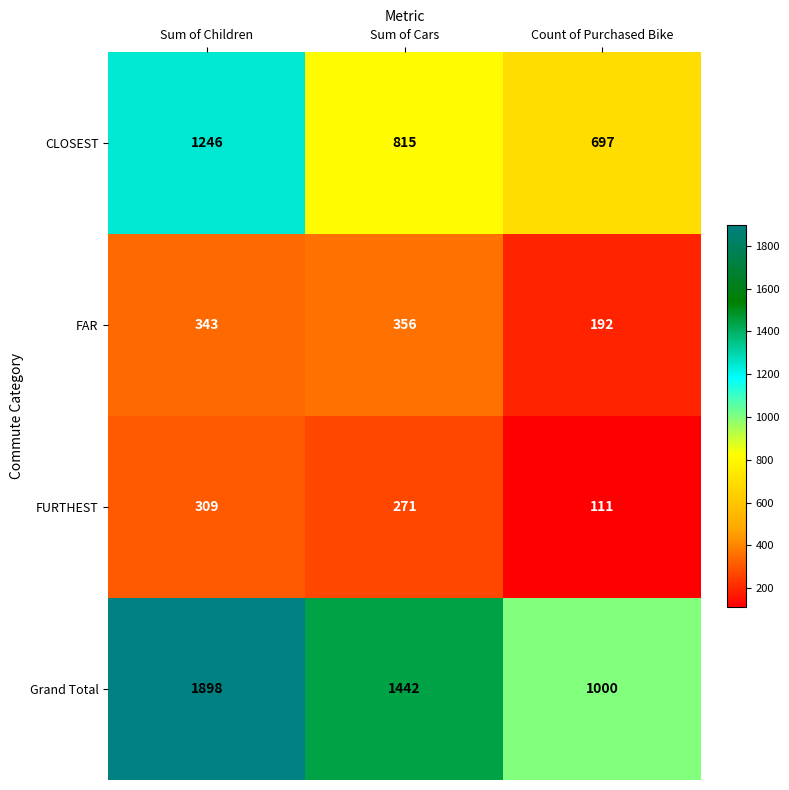

How many series are shown in this chart?

4